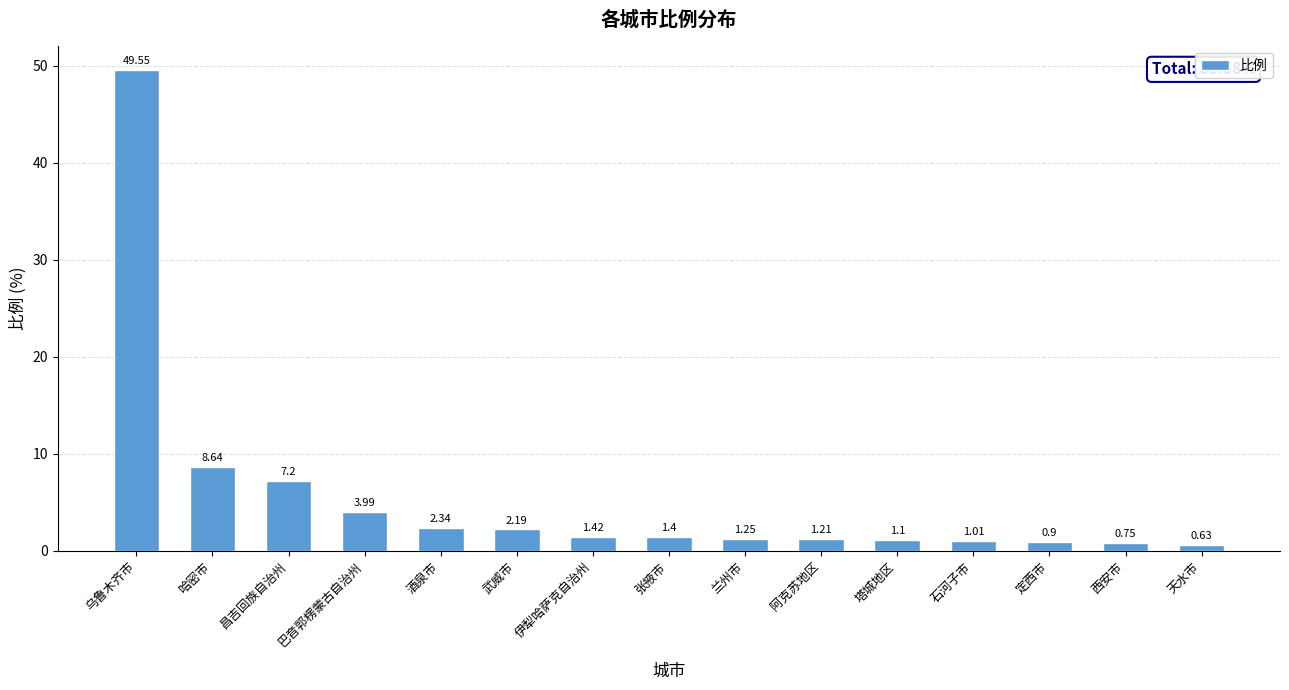

Which category has the lowest value across all series?

天水市